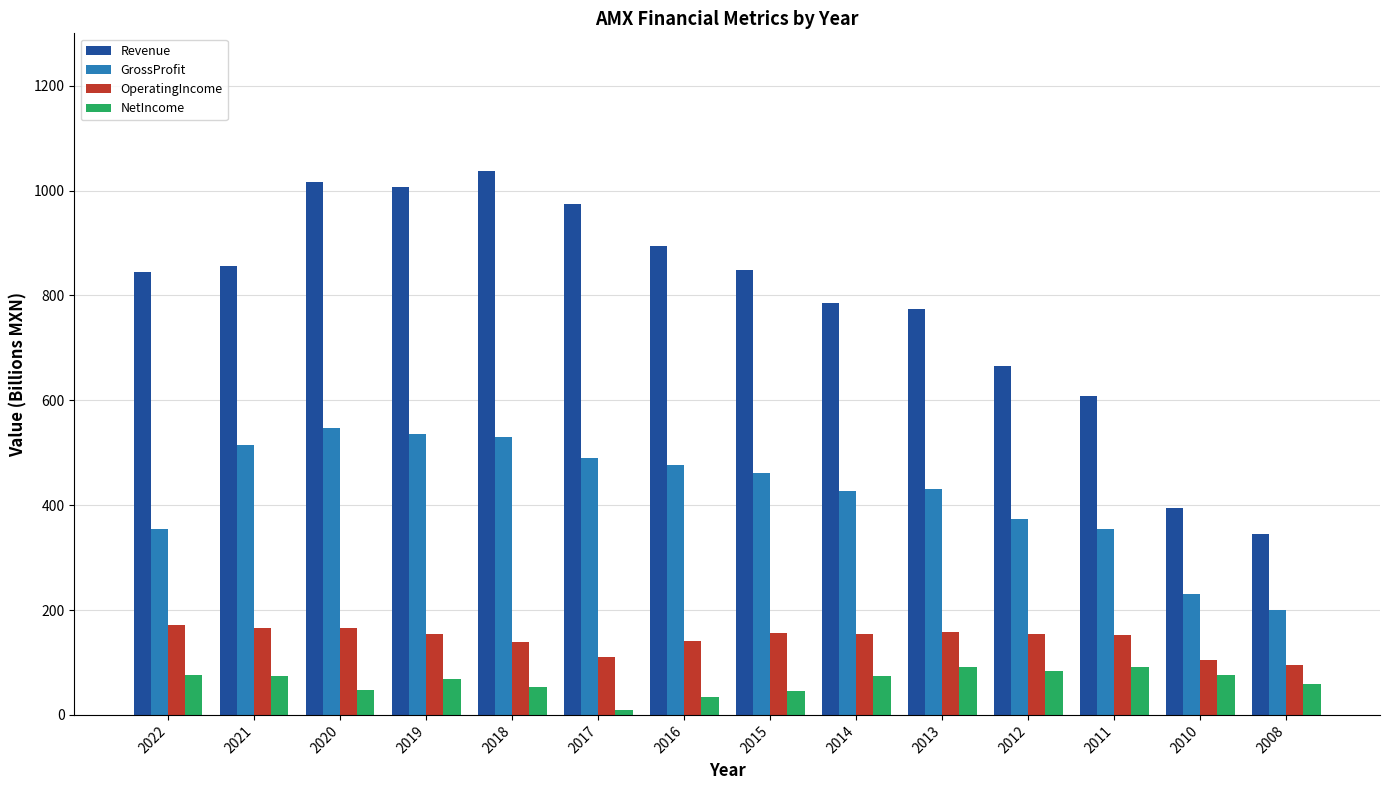

How many data points in GrossProfit are less than 462?

7